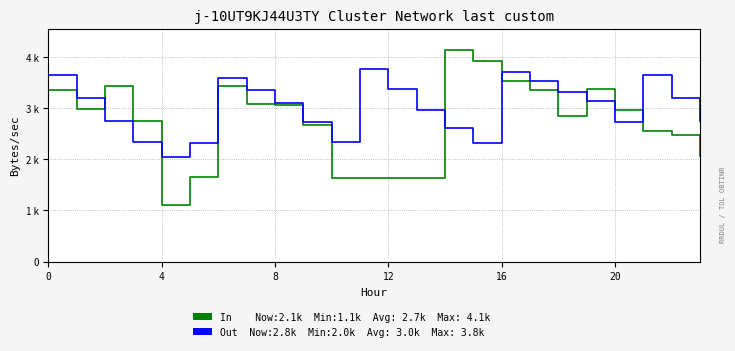

Is this an area chart (filled region under the line)?

No